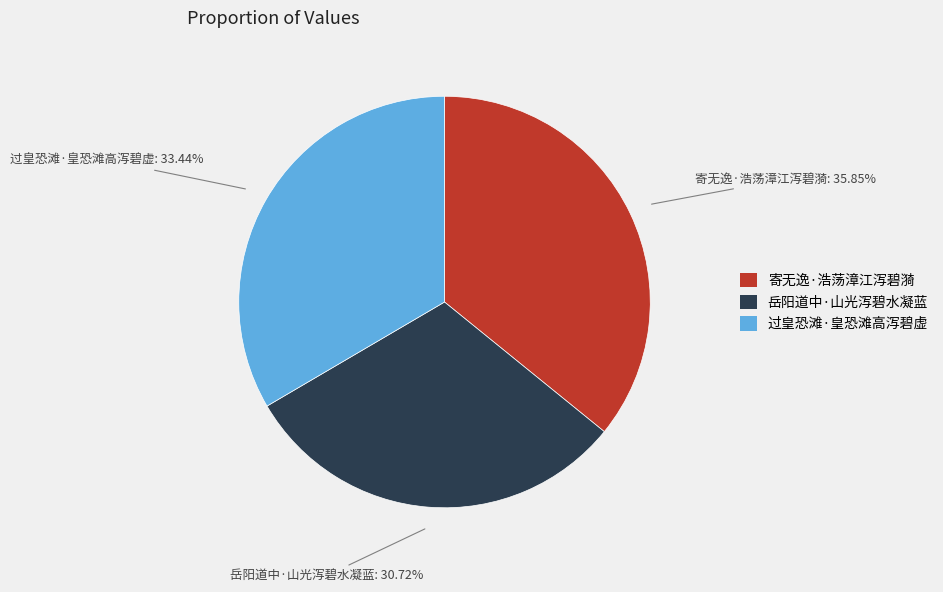

What percentage is the 寄无逸·浩荡漳江泻碧漪 slice, to the nearest percent?

36%